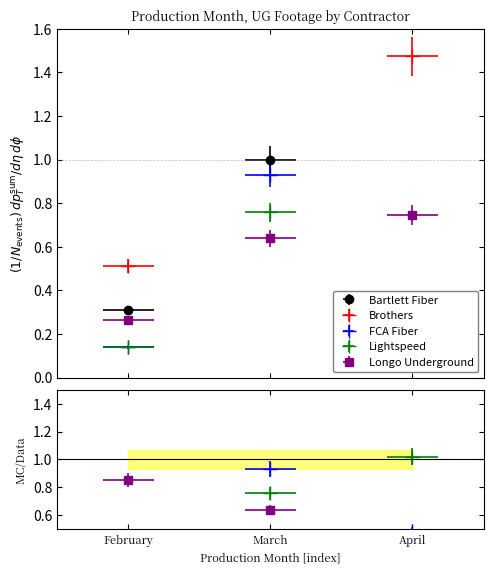

Which series has the largest total across all categories?

Brothers